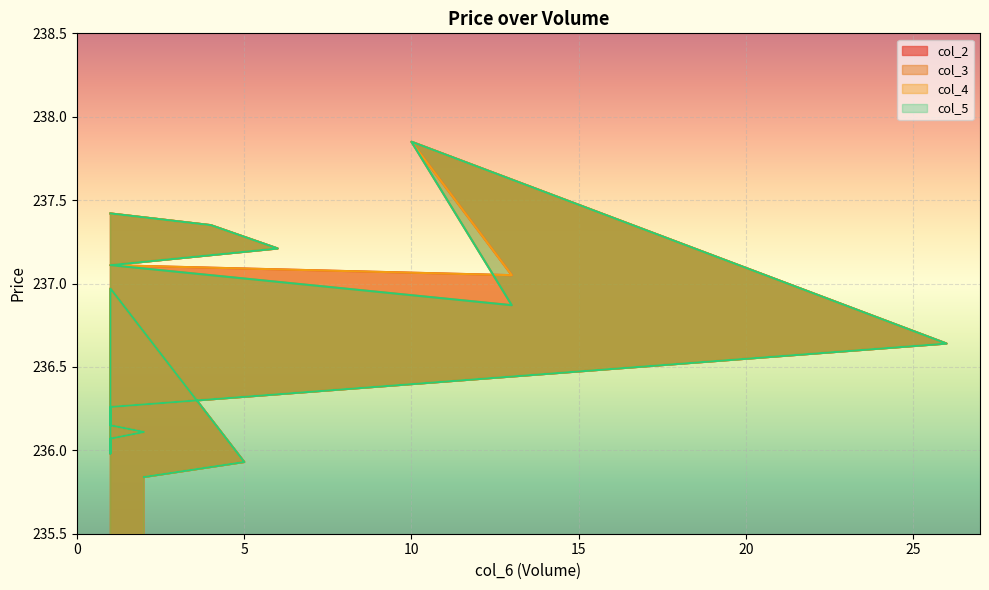

Reading left to right, transcribe all the data shown in this chart.

col_2: 1=237.4	4=237.3	6=237.2	1=237.1	13=237.1	10=237.8	26=236.6	1=236.3	1=236.2	1=236.2	1=236.2	1=236.2	2=236.1	1=236.1	1=236.0	1=236.0	1=236.0	1=237.0	5=235.9	2=235.8
col_3: 1=237.4	4=237.3	6=237.2	1=237.1	13=236.9	10=237.8	26=236.6	1=236.3	1=236.2	1=236.2	1=236.2	1=236.2	2=236.1	1=236.1	1=236.0	1=236.0	1=236.0	1=237.0	5=235.9	2=235.8
col_4: 1=237.4	4=237.3	6=237.2	1=237.1	13=237.1	10=237.8	26=236.6	1=236.3	1=236.2	1=236.2	1=236.2	1=236.2	2=236.1	1=236.1	1=236.0	1=236.0	1=236.0	1=237.0	5=235.9	2=235.8
col_5: 1=237.4	4=237.3	6=237.2	1=237.1	13=236.9	10=237.8	26=236.6	1=236.3	1=236.2	1=236.2	1=236.2	1=236.2	2=236.1	1=236.1	1=236.0	1=236.0	1=236.0	1=237.0	5=235.9	2=235.8